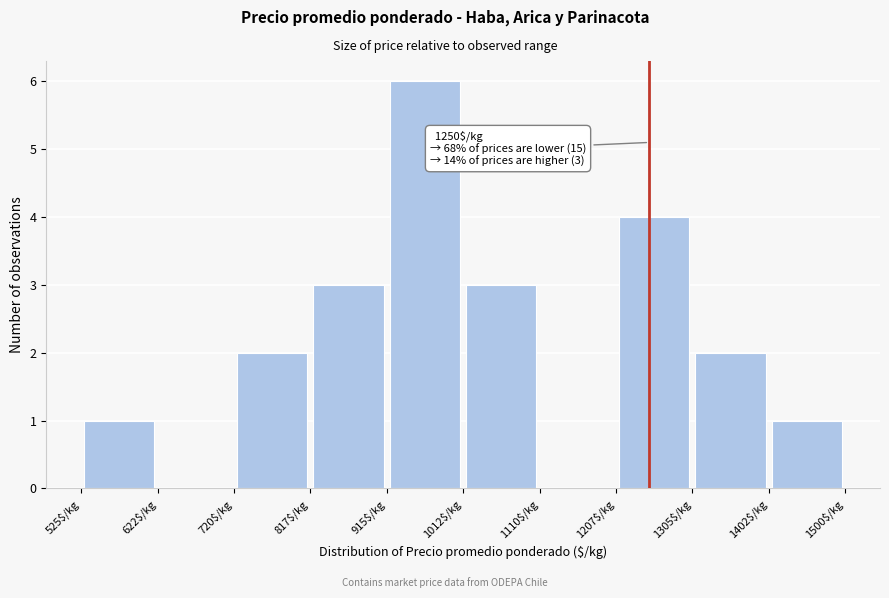

Which range on the x-axis has the tallest bar?

920 to 1010